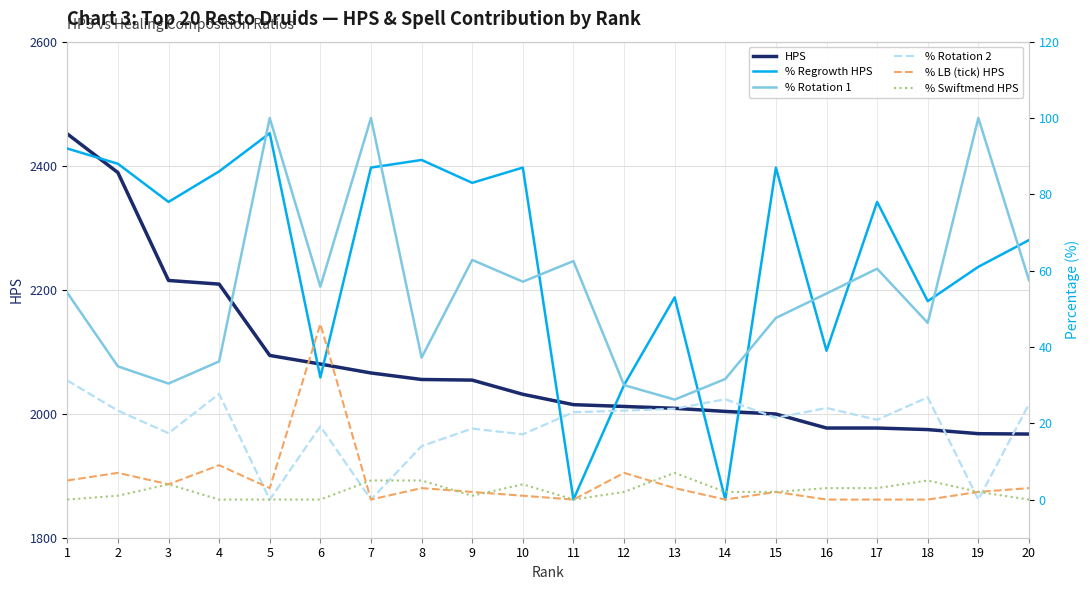

The HPS series shows 2584.8 at 15. True or false?

False